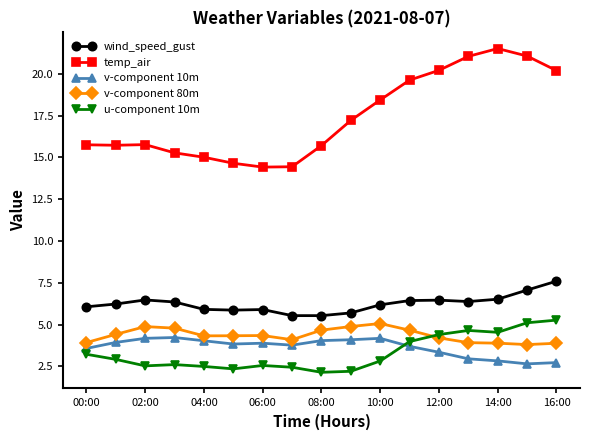

Which series has the largest range (max minus min)?

temp_air